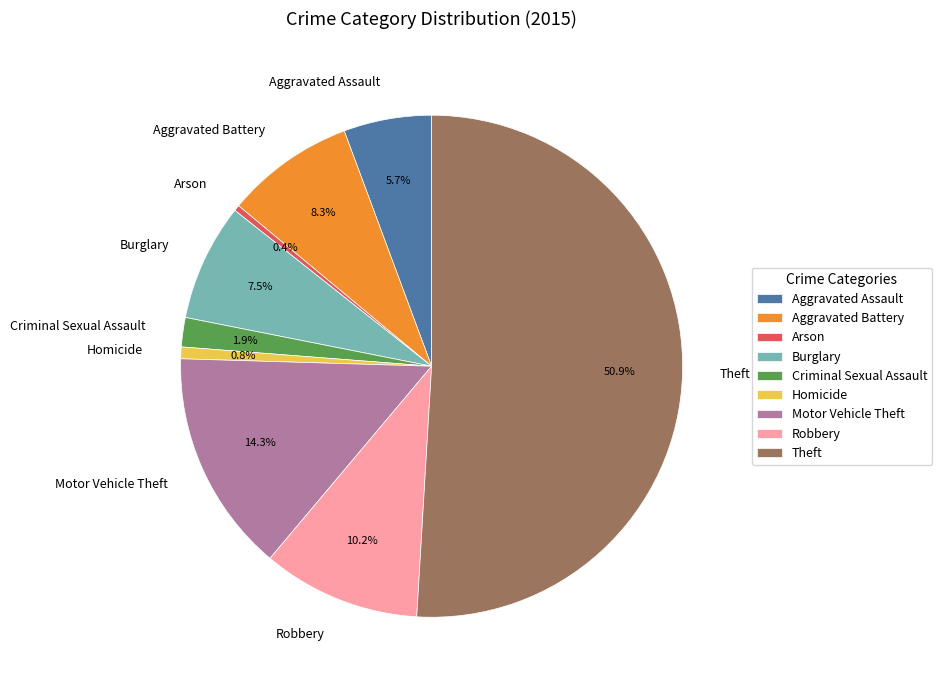

Between Aggravated Assault and Theft, which is larger?

Theft